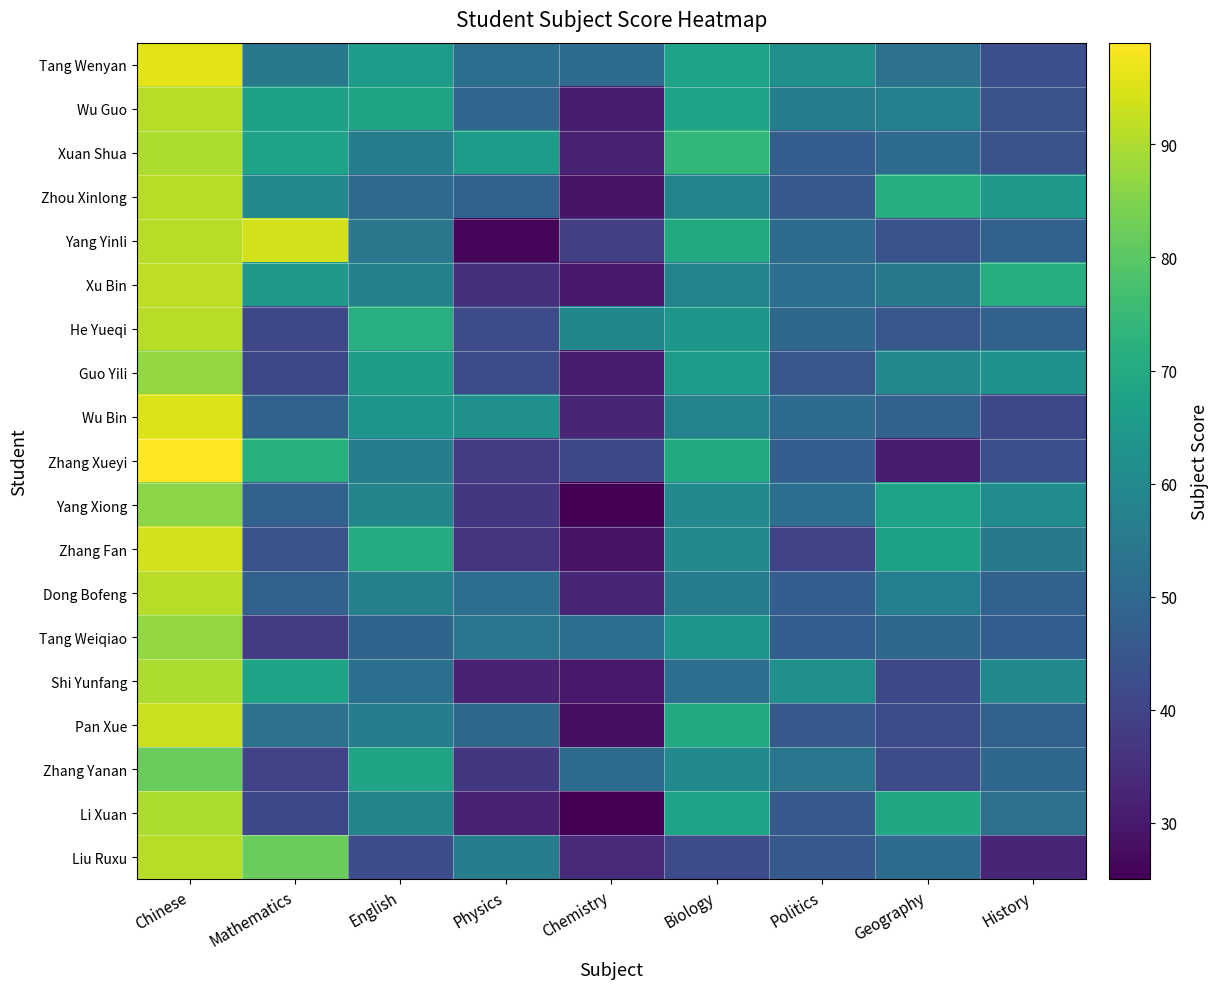

Rank the series at Chemistry from highest to lowest value.

He Yueqi, Tang Weiqiao, Tang Wenyan, Zhang Yanan, Zhang Xueyi, Yang Yinli, Liu Ruxu, Wu Bin, Dong Bofeng, Xuan Shua, Wu Guo, Guo Yili, Xu Bin, Shi Yunfang, Zhou Xinlong, Zhang Fan, Pan Xue, Yang Xiong, Li Xuan